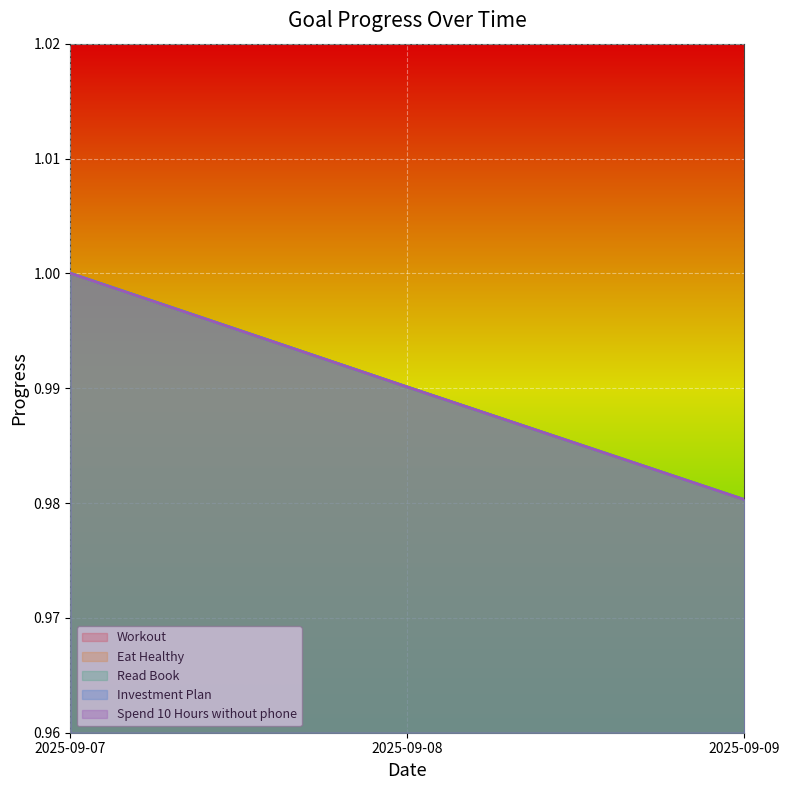

At 2025-09-08, list the series in order from smallest to largest.

Workout, Eat Healthy, Read Book, Investment Plan, Spend 10 Hours without phone